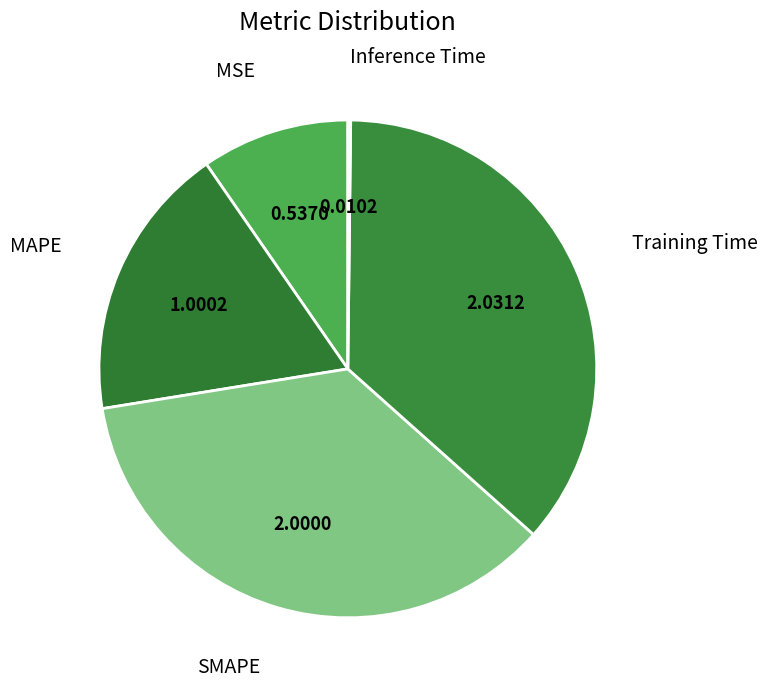

Does MAPE represent more than half of the total?

No